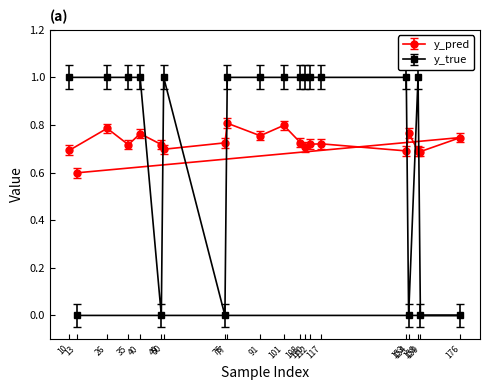

Which series ends up on top after the final intersection of y_pred and y_true?

y_pred